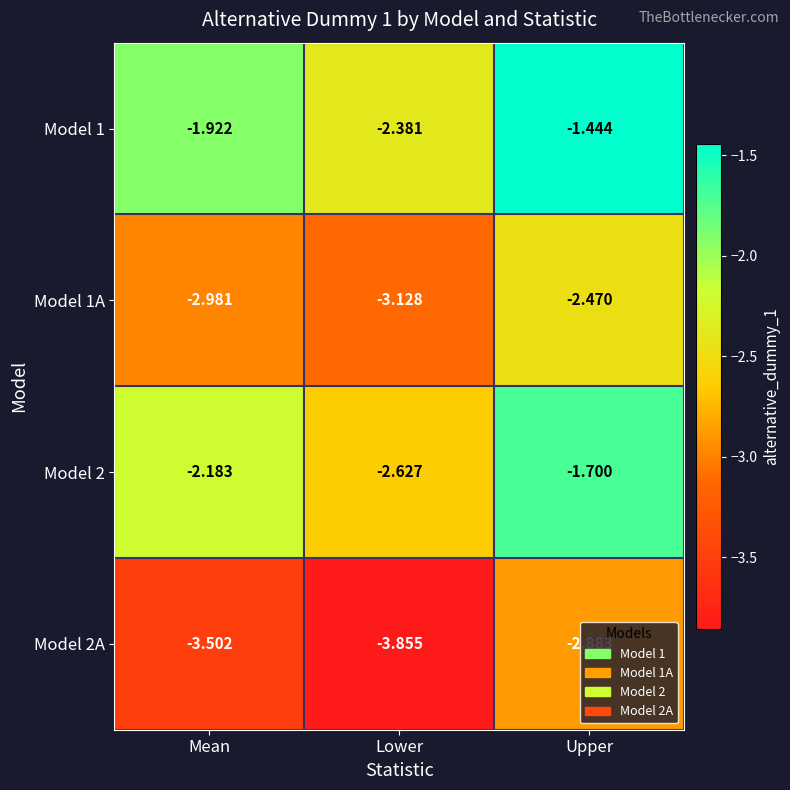

At which category is the sum across all series the highest?

Upper